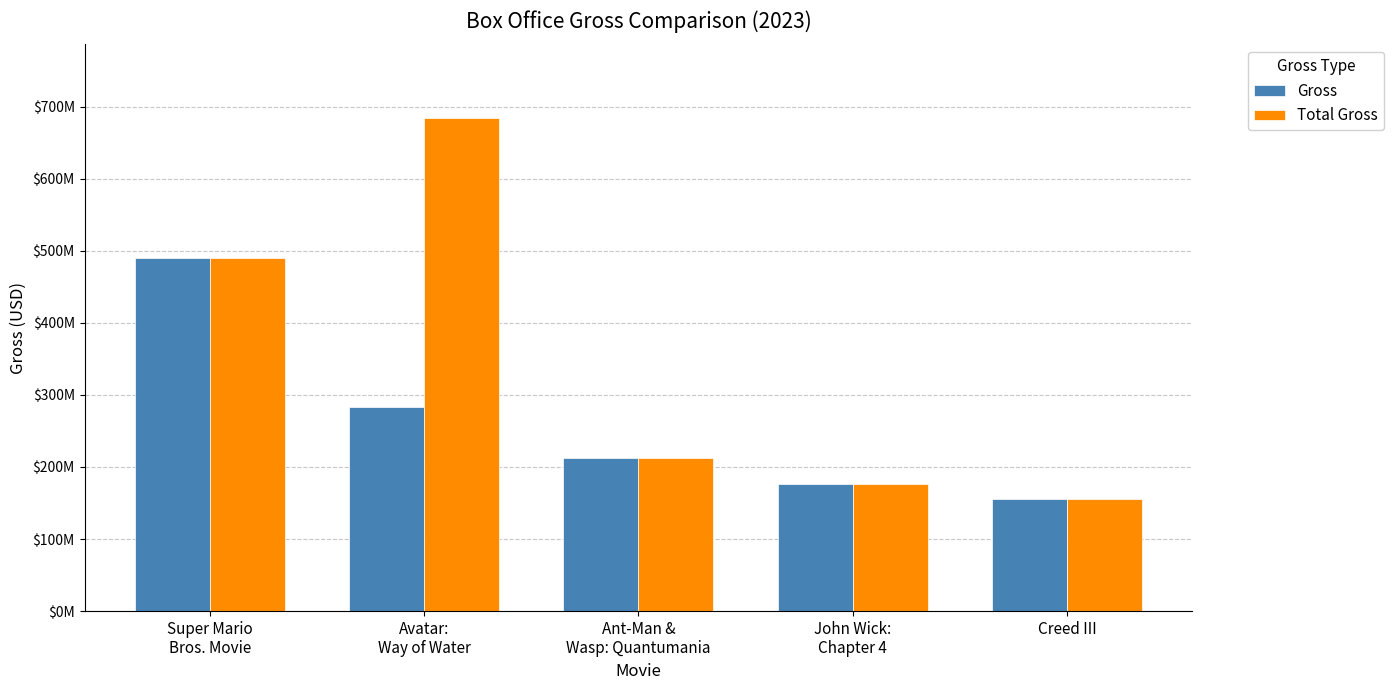

Between Super Mario
Bros. Movie and Ant-Man &
Wasp: Quantumania, which series saw the biggest shift?

Gross